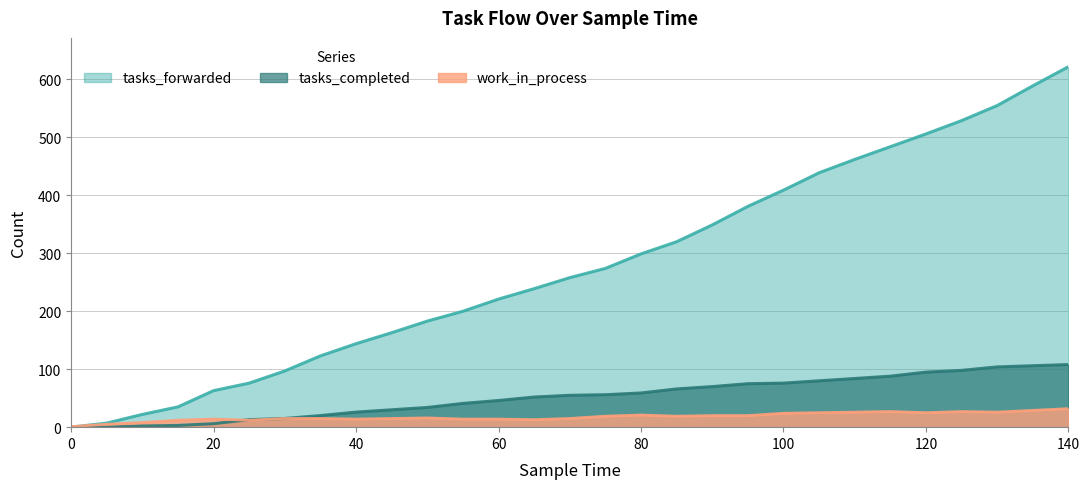

Reading left to right, list all the values displayed in this chart.

tasks_forwarded: 0	7	22	35	63	76	97	123	144	163	183	200	221	239	258	274	299	320	349	381	409	439	462	484	506	529	555	589	622
tasks_completed: 0	0	2	3	6	13	15	20	26	30	34	41	46	52	55	56	59	66	70	75	76	80	84	88	95	98	104	106	108
work_in_process: 1	5	8	12	14	12	15	15	14	15	16	14	14	13	15	19	21	19	20	20	24	25	26	27	25	27	26	29	32